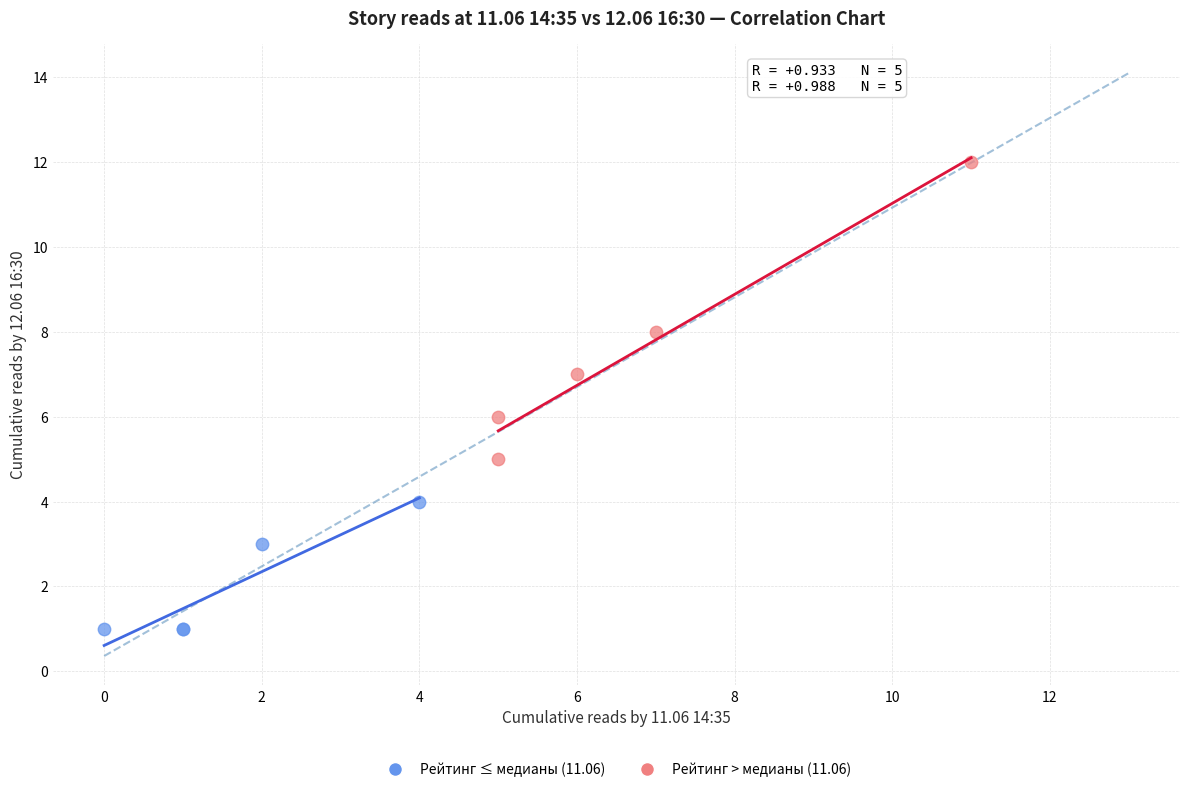

Which series has the widest spread of Y values?

Рейтинг > медианы (11.06)